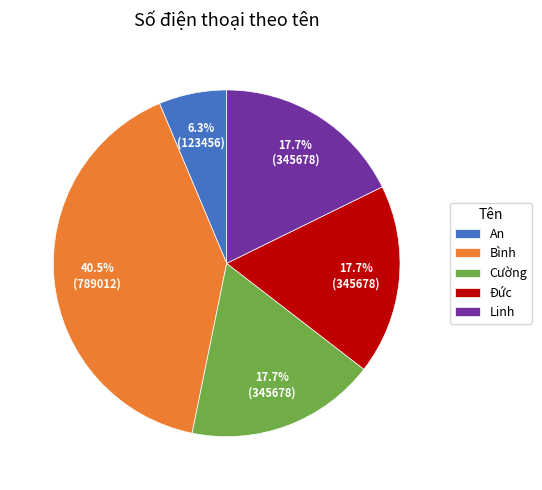

To the nearest percent, what is the average slice percentage?

20%